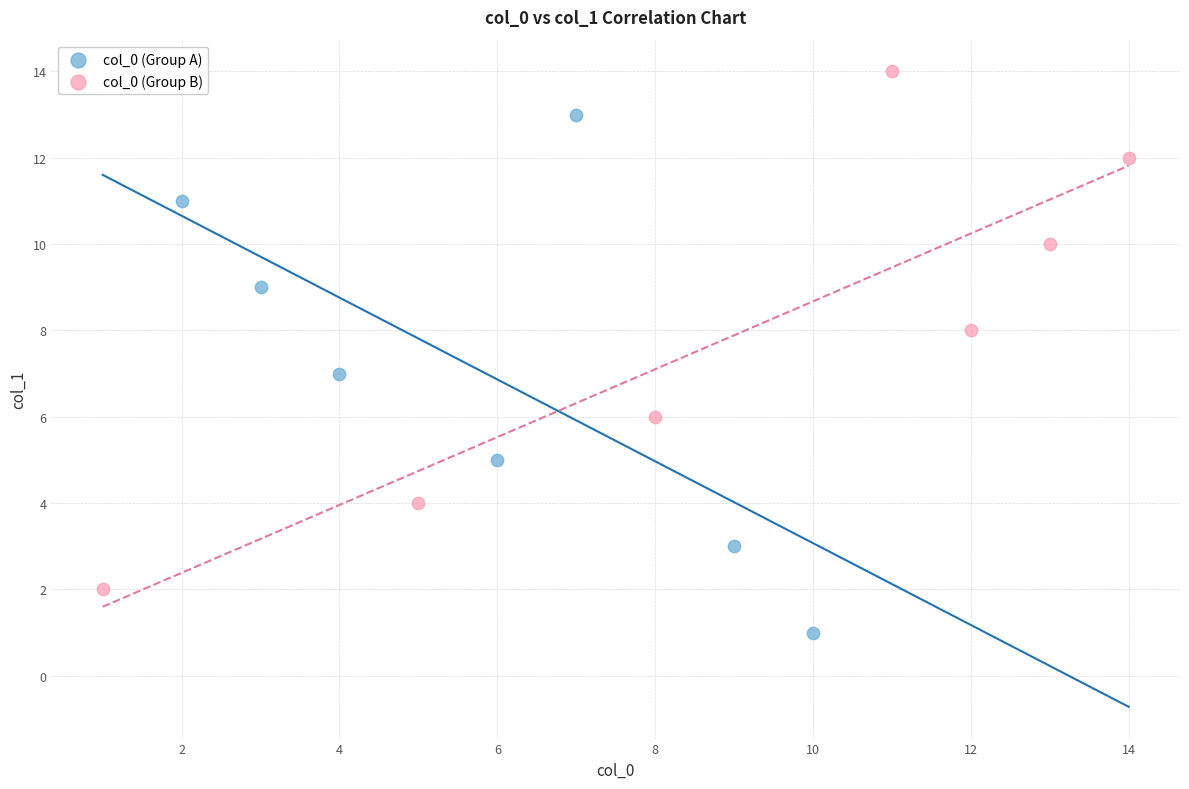

Which series reaches the maximum Y coordinate?

col_0 (Group B)